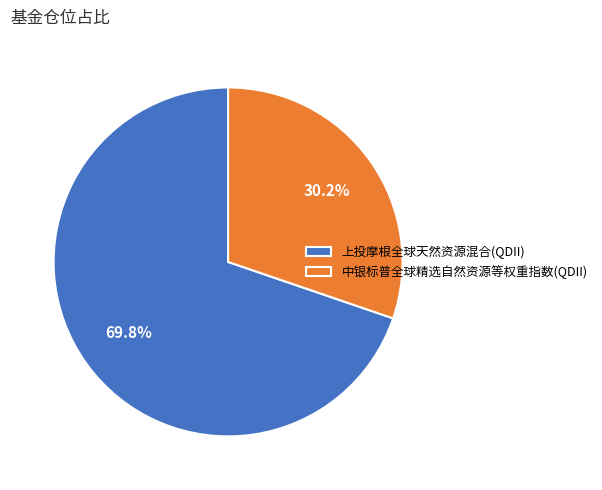

To the nearest percent, what is the average slice percentage?

50%